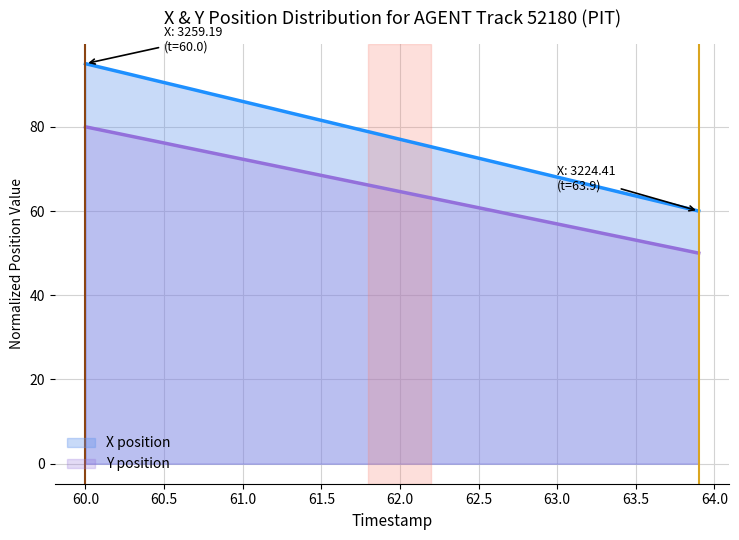

What is the approximate value of Y at 63.2?

55.4